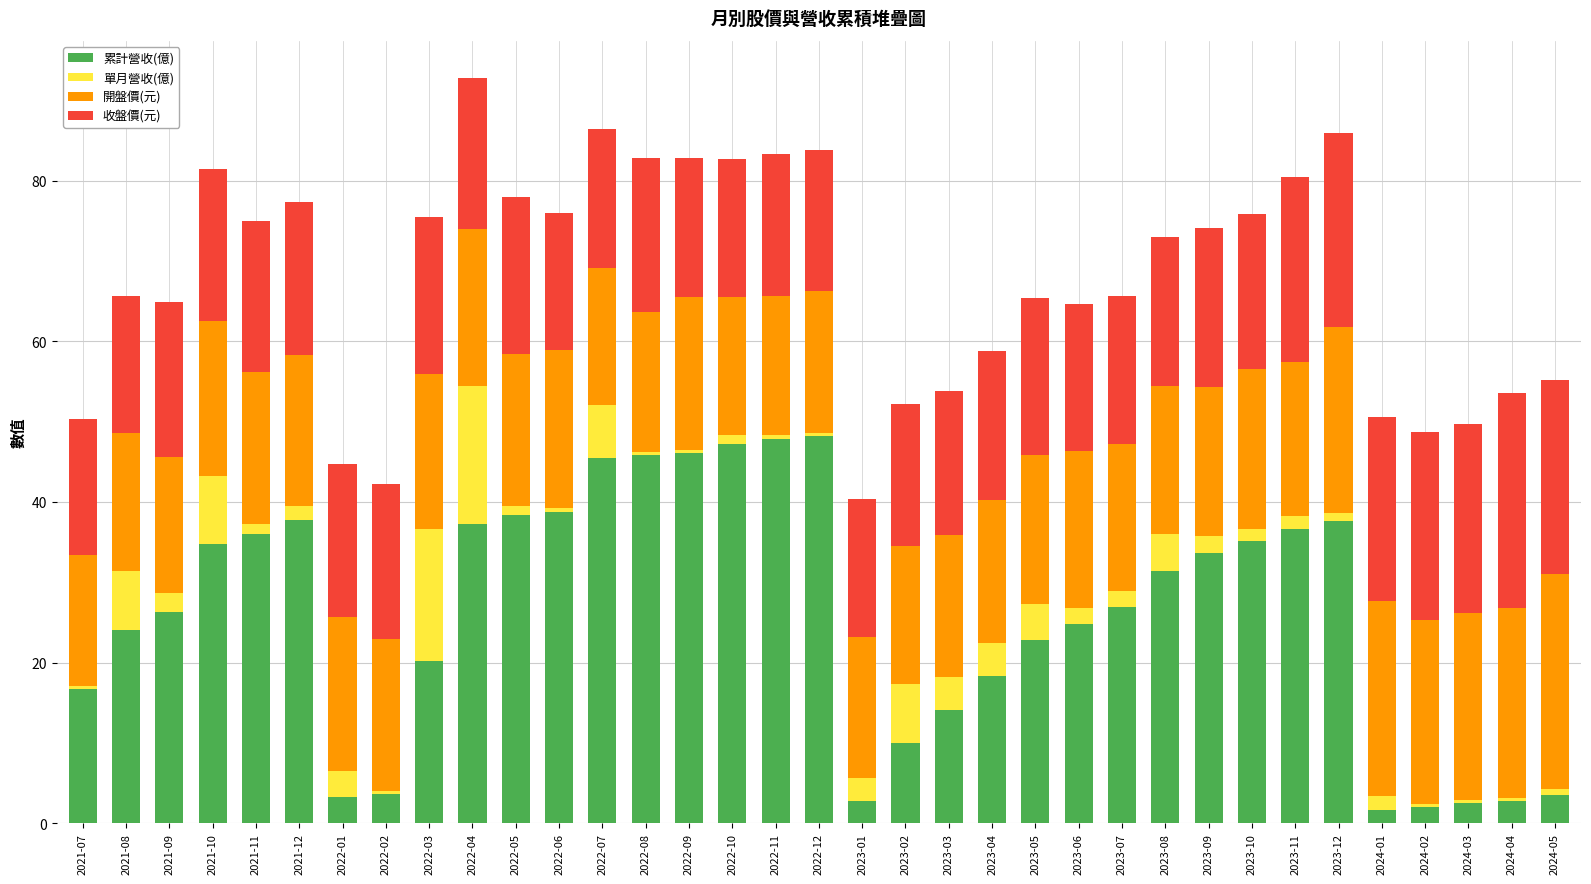

What is the total value across all series at 2021-09?

64.9